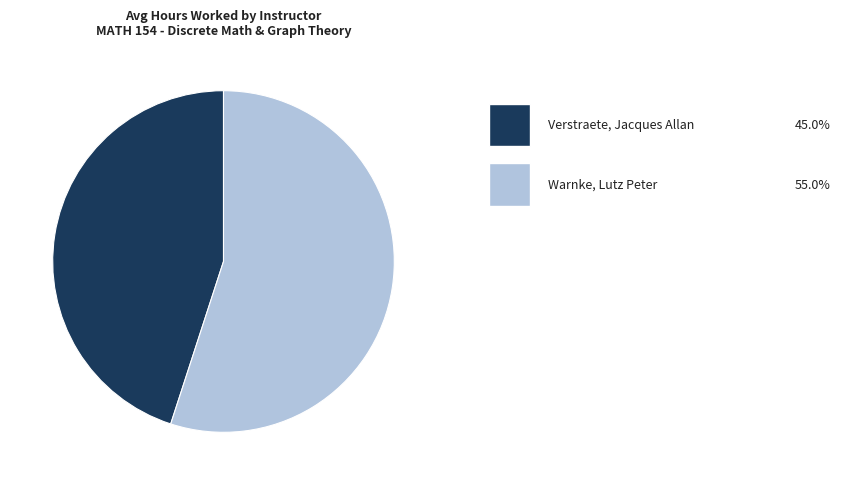

Does any single category account for the majority?

Yes